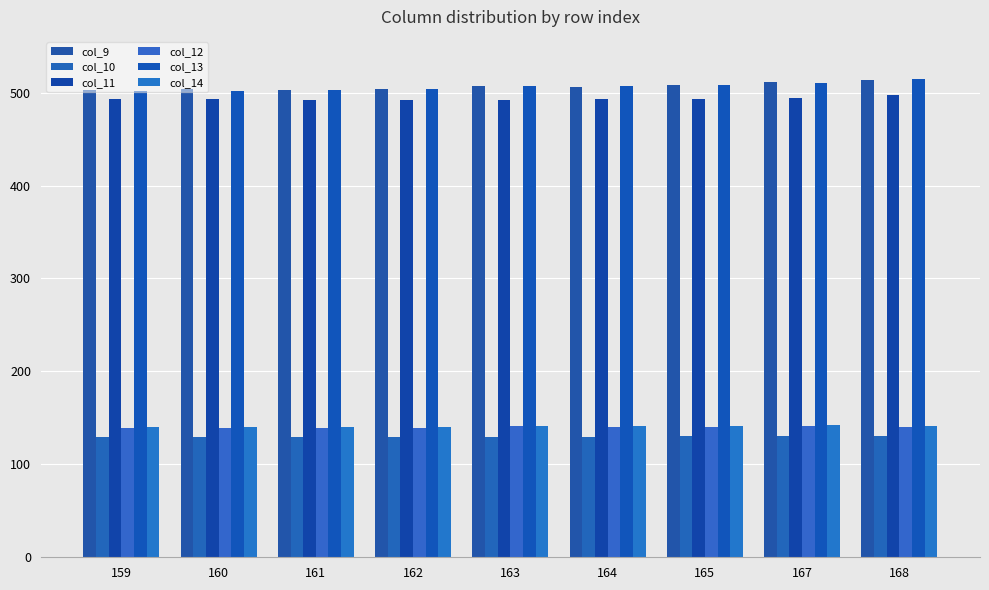

How many groups of bars are there?

9